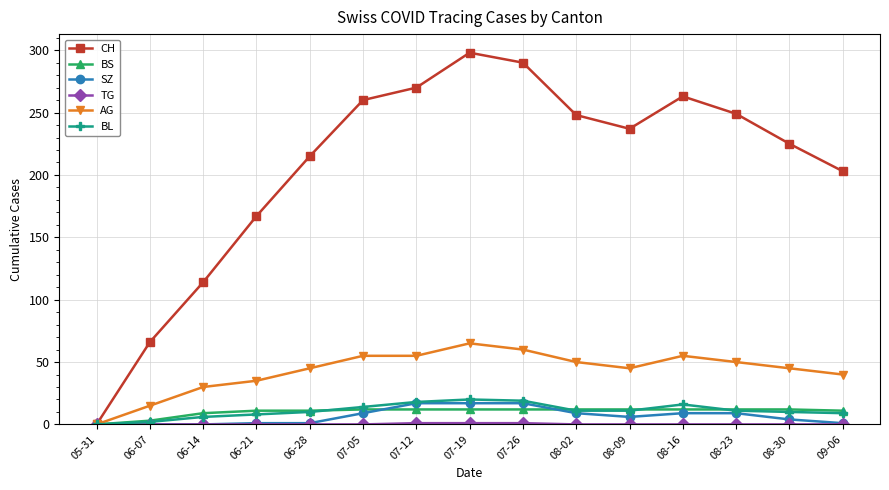

Is it true that BS equals 12 at 08-23?

True